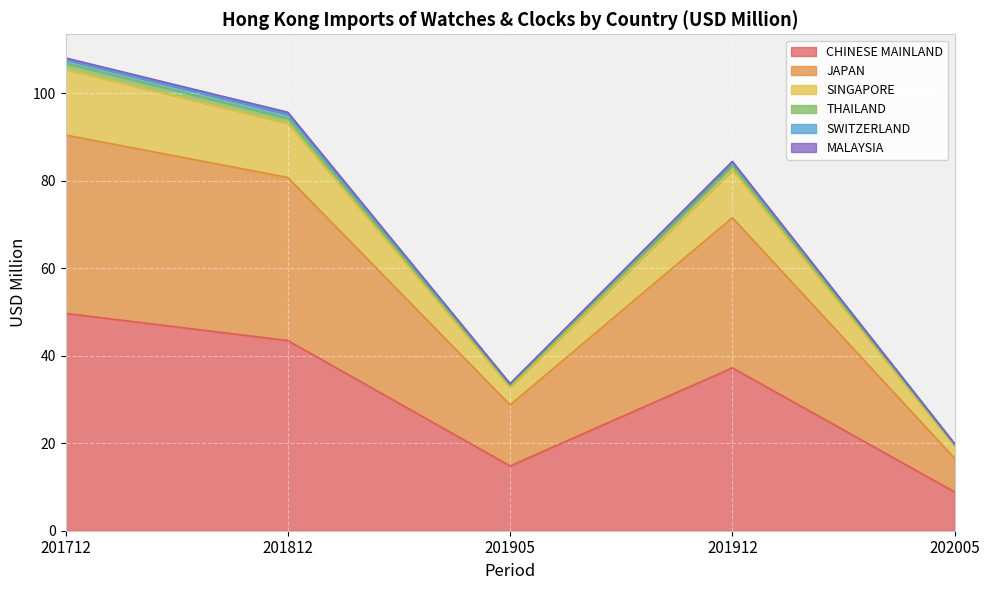

What is the lowest value of the CHINESE MAINLAND series?

8.9